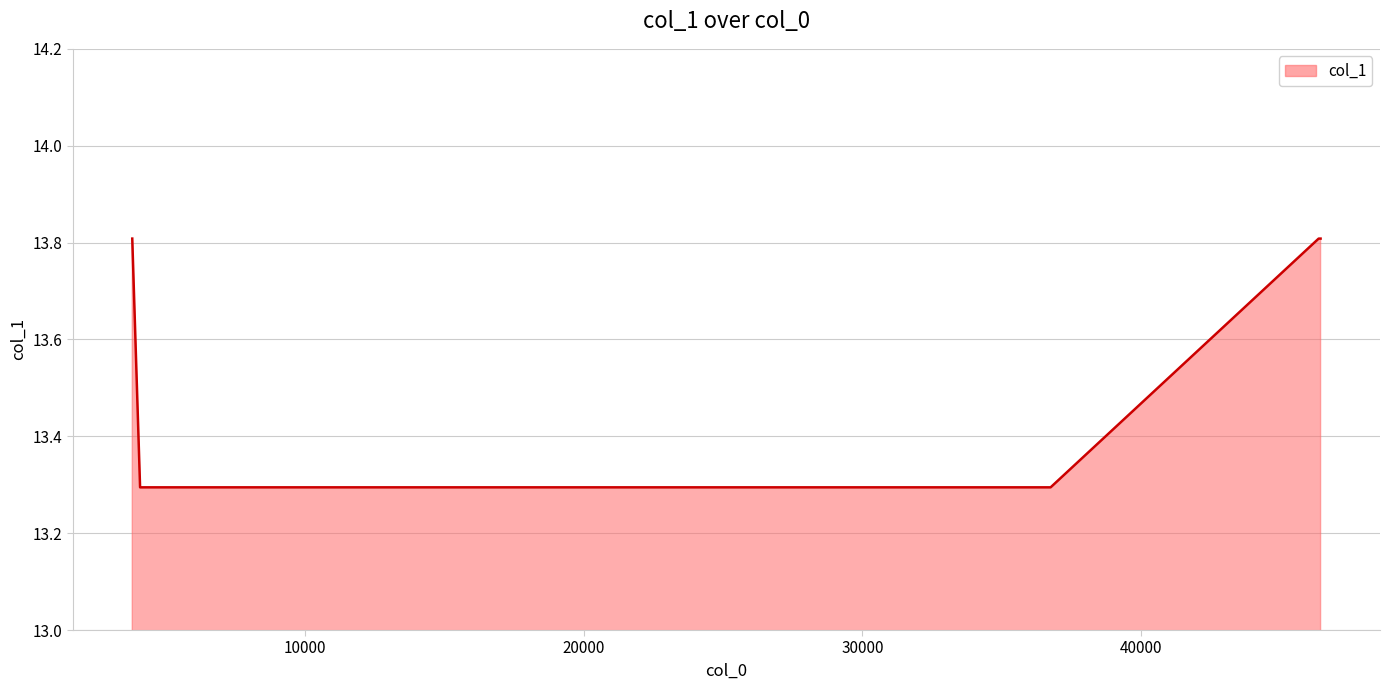

Does the chart have visible grid lines?

Yes